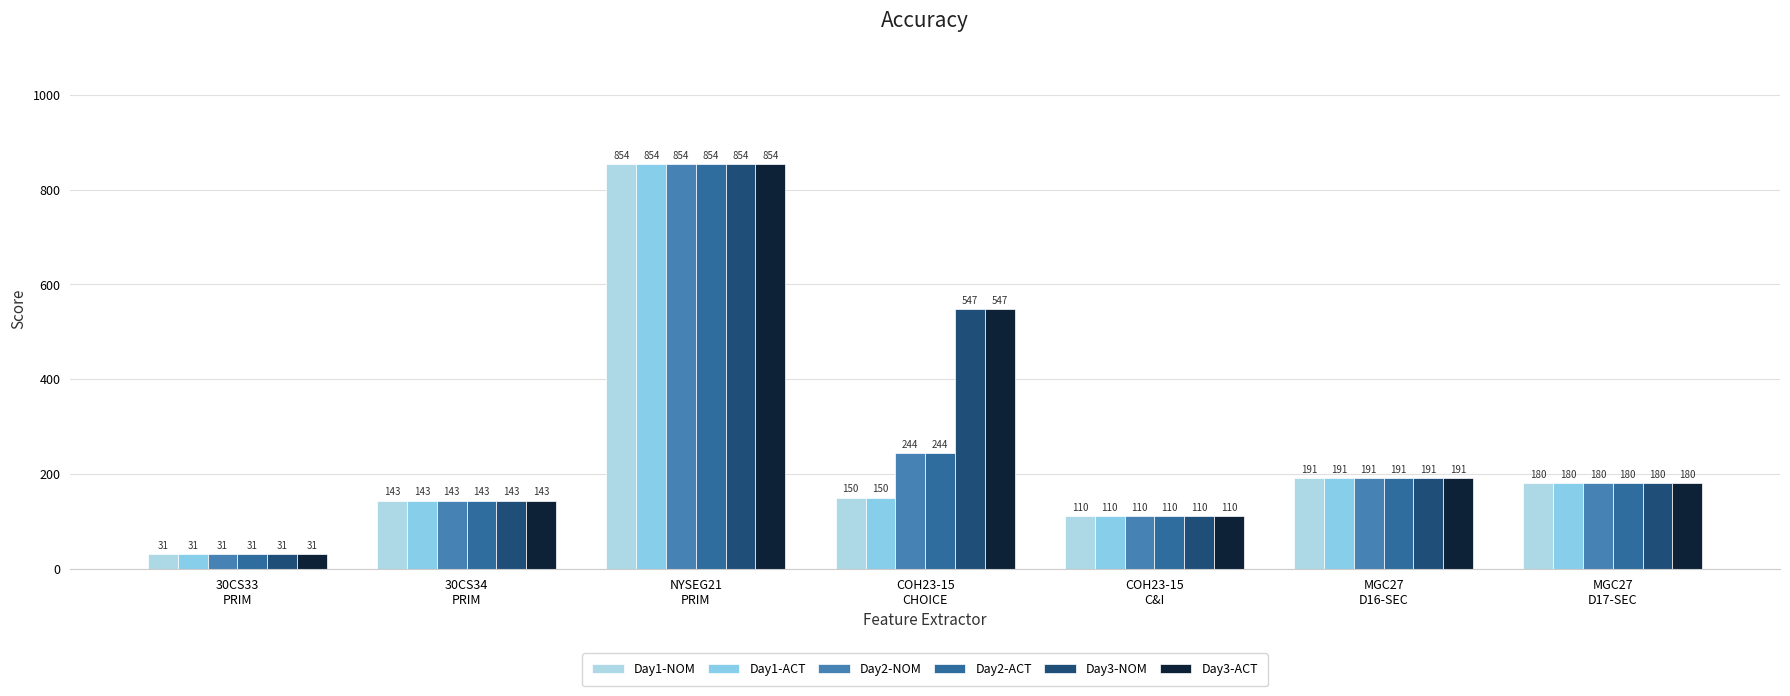

Which category has the highest value across all series?

NYSEG21
PRIM